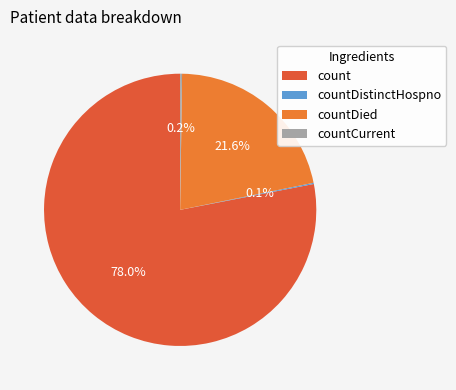

Does any single category account for the majority?

Yes